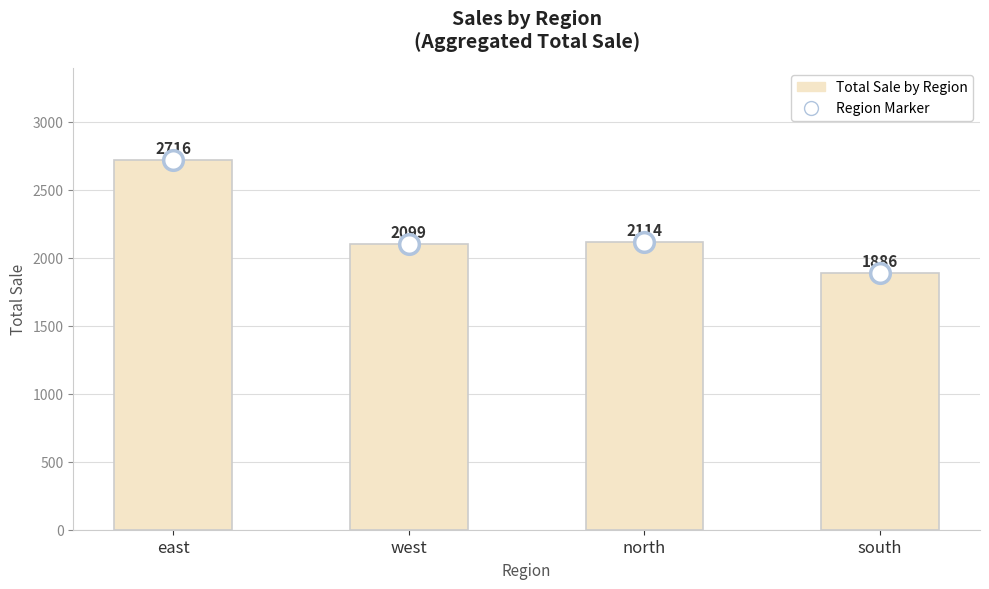

Which series has the largest total across all categories?

Total Sale by Region